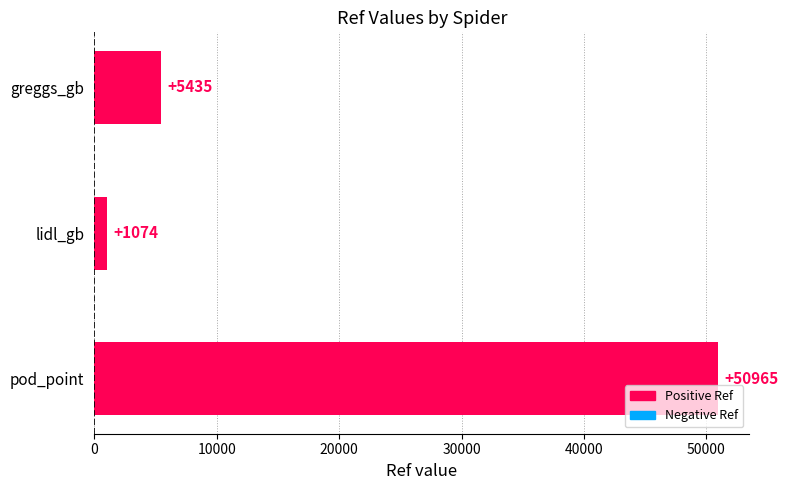

What is the sum of all values?

57474